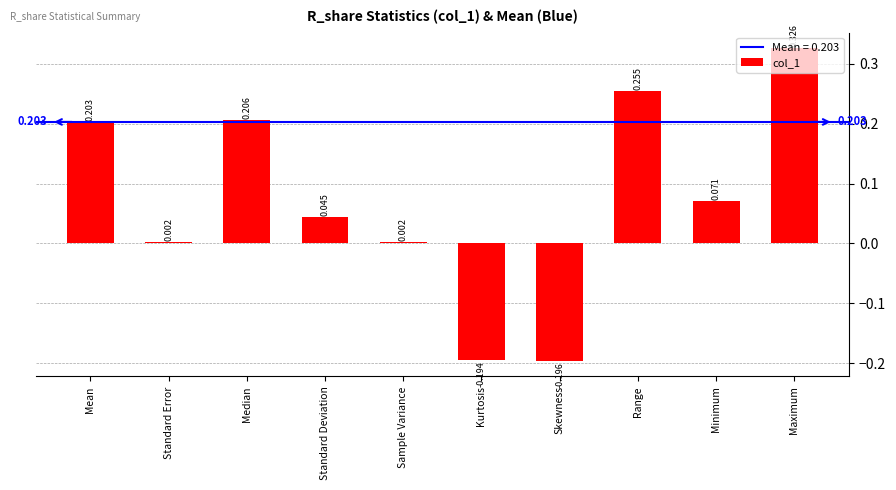

The value at Mean is 0.3. True or false?

False